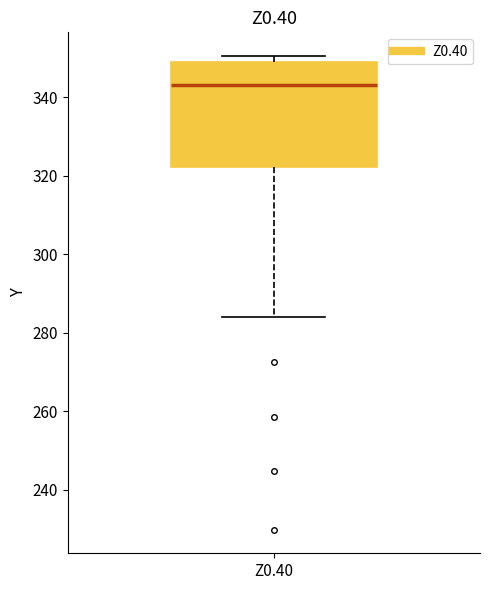

Transcribe this box plot: give where the median line is, the range the box spans, and where the two whiskers end, as read against the y-axis. The values are not printed on the chart, so give them approximately, as read against the axis.

median 344, box 322 to 348, whiskers 284 to 350